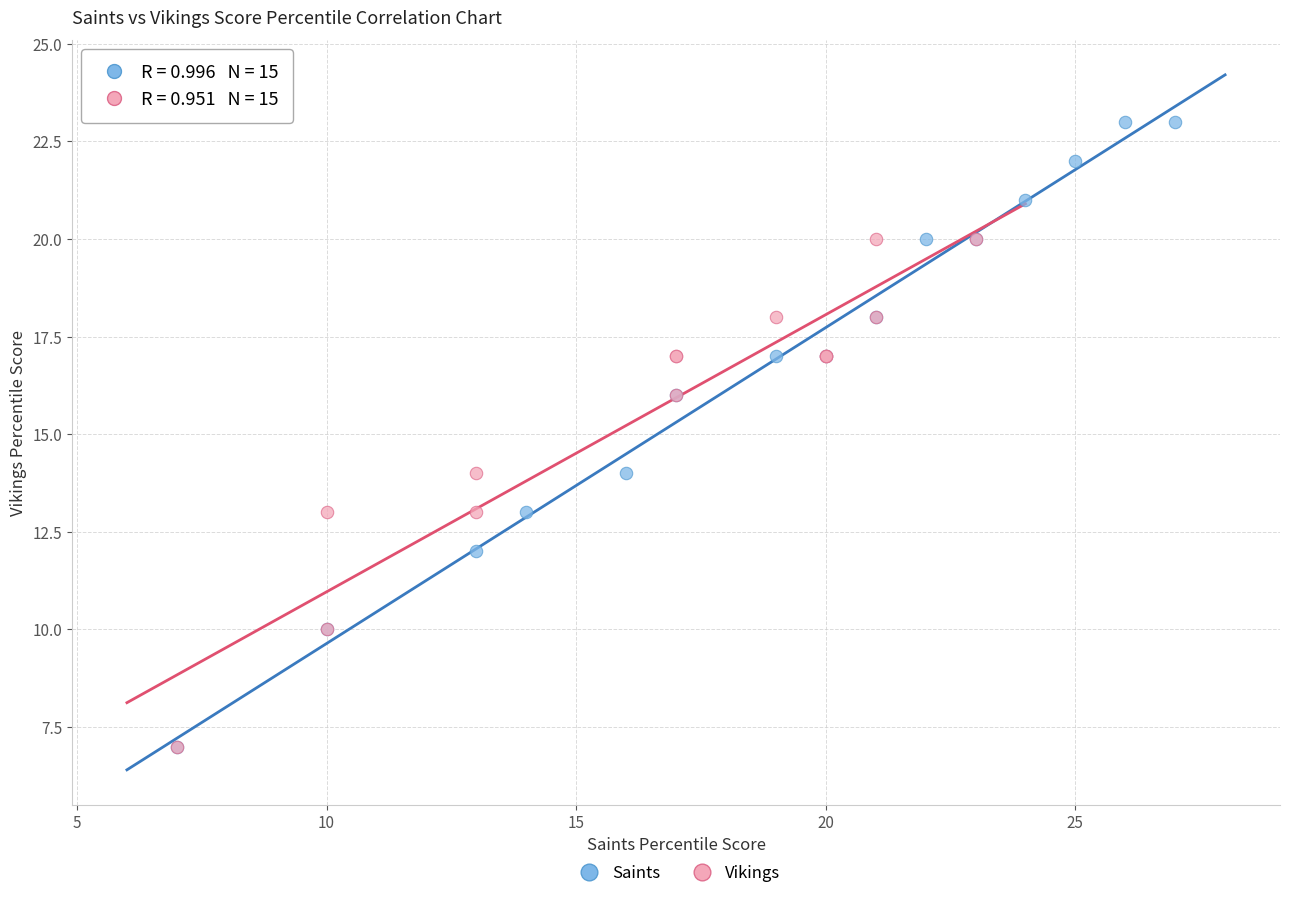

Which series has the widest spread of Y values?

Saints